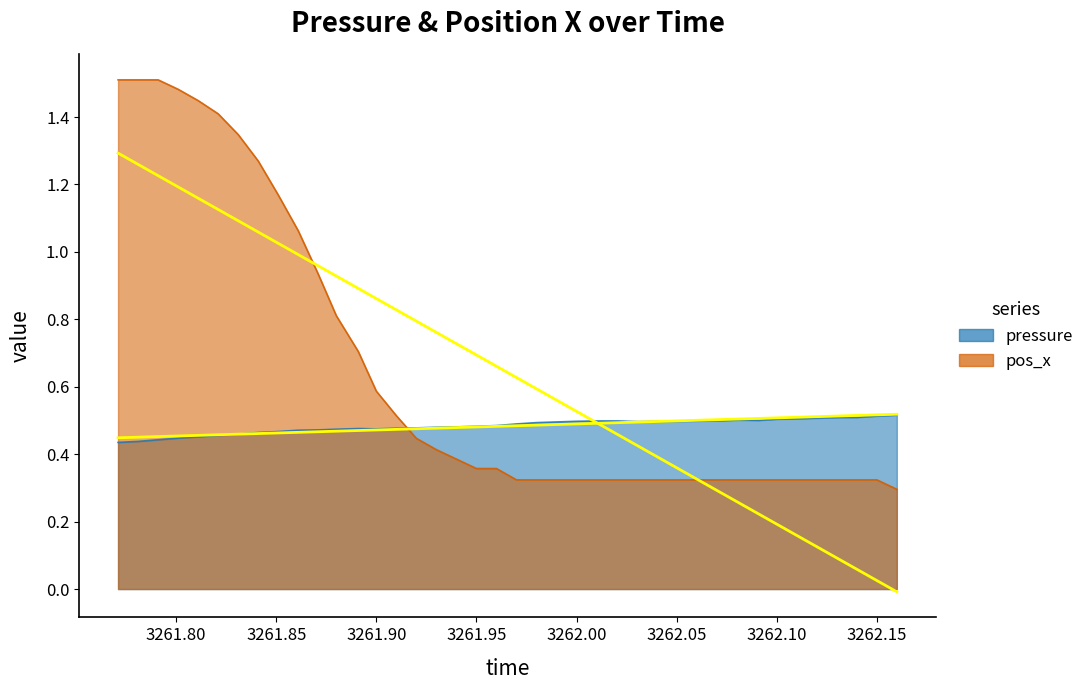

How many lines are shown in the chart?

2